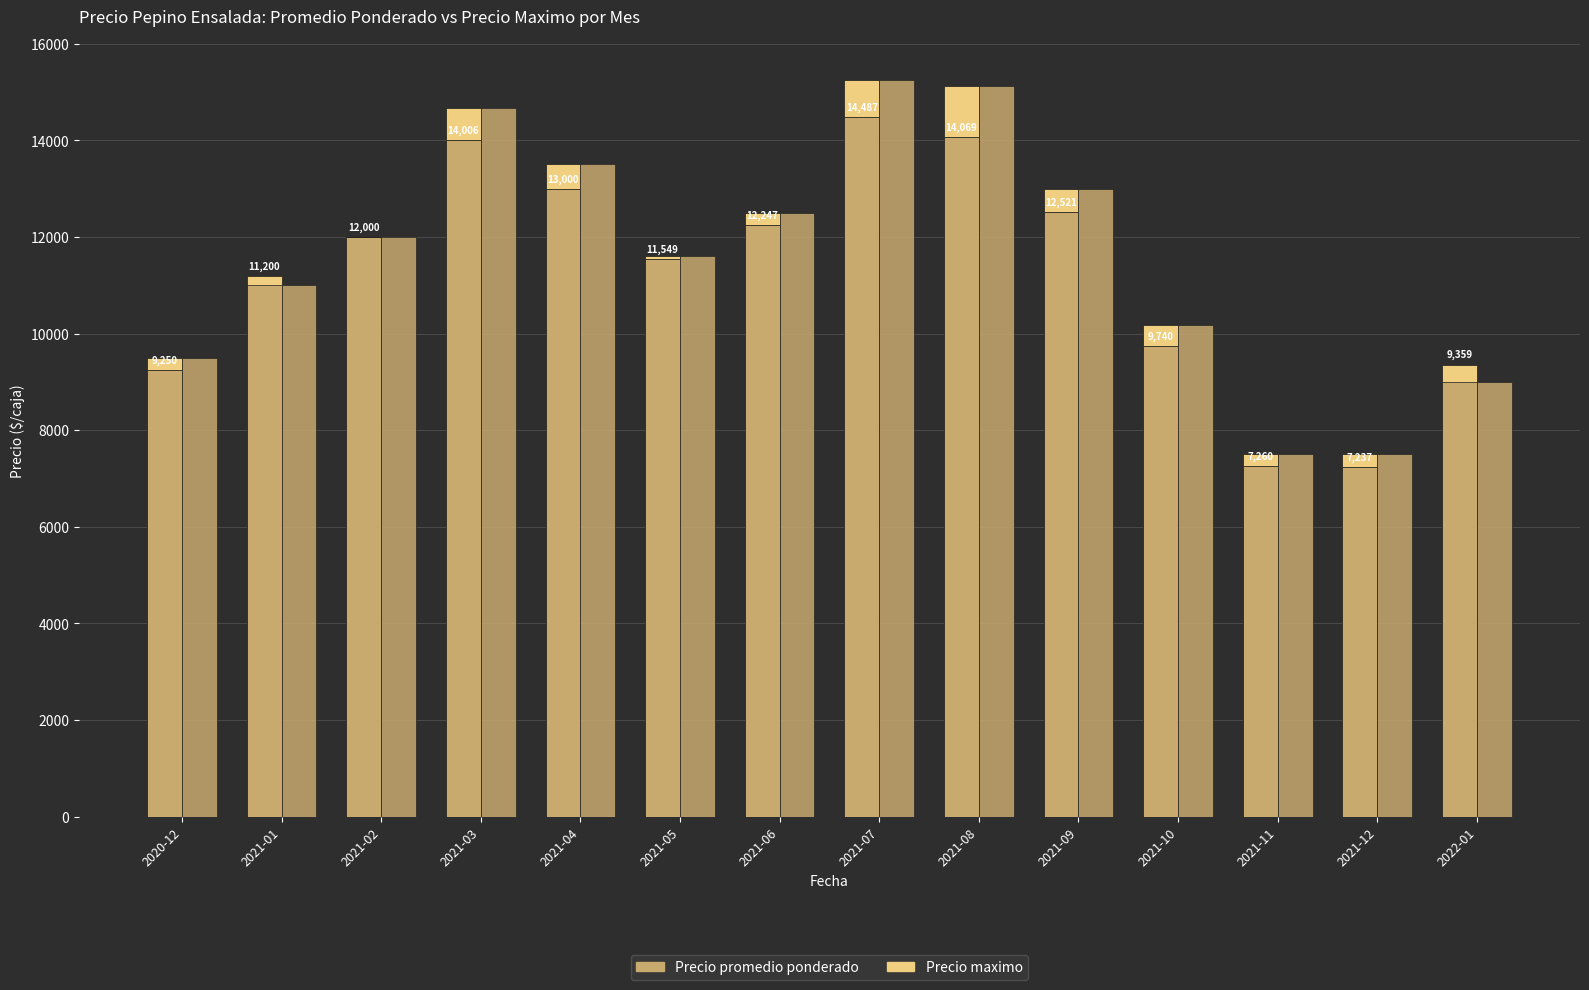

What is the label of the 4th bar from the left?

2021-03